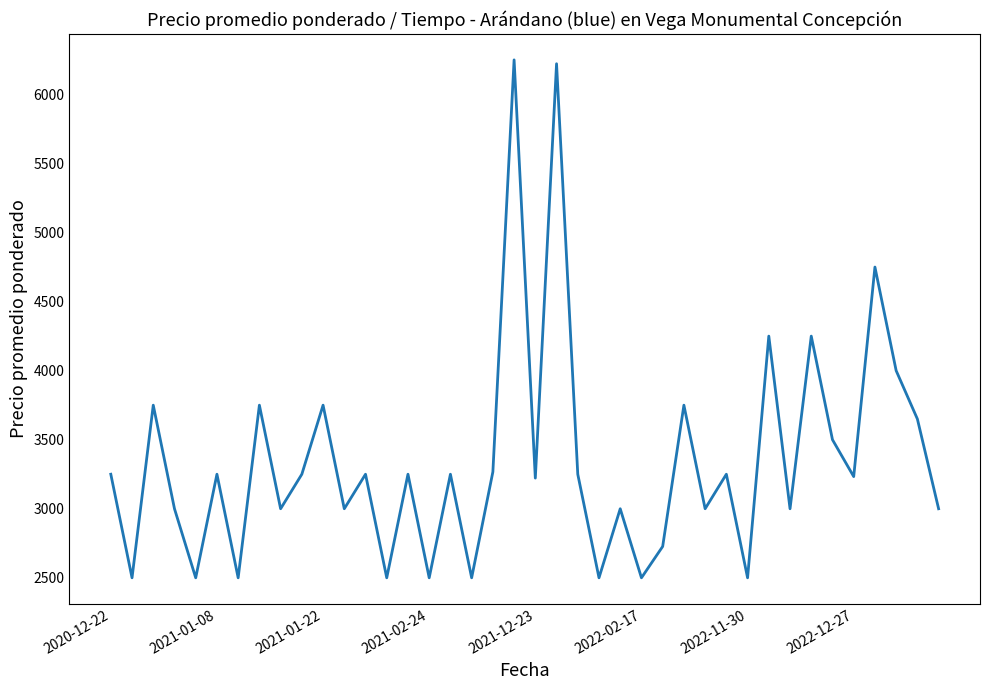

What is the greatest value displayed?

6250